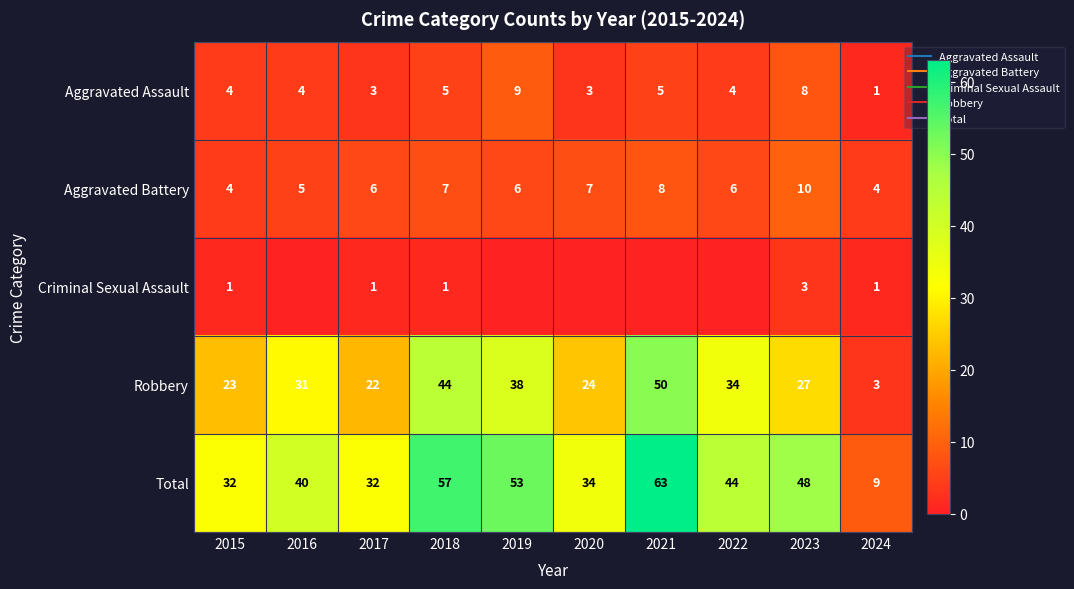

What is the approximate value of Total at 2020?

34